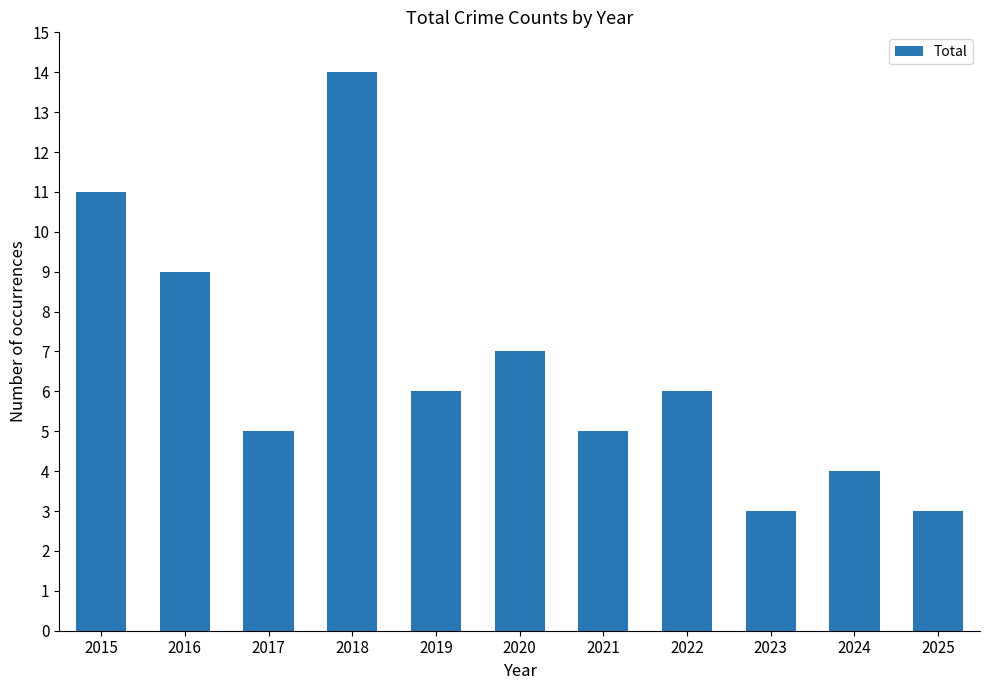

What is the change in value from 2017 to 2024?

-1